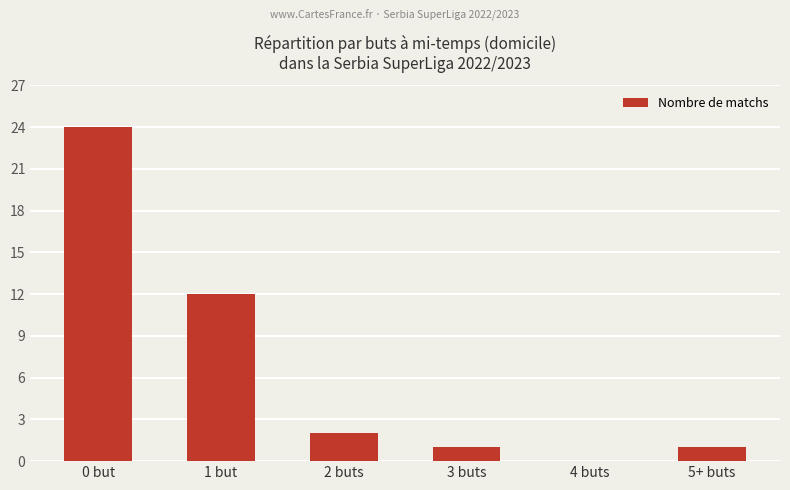

Are the bars horizontal?

No